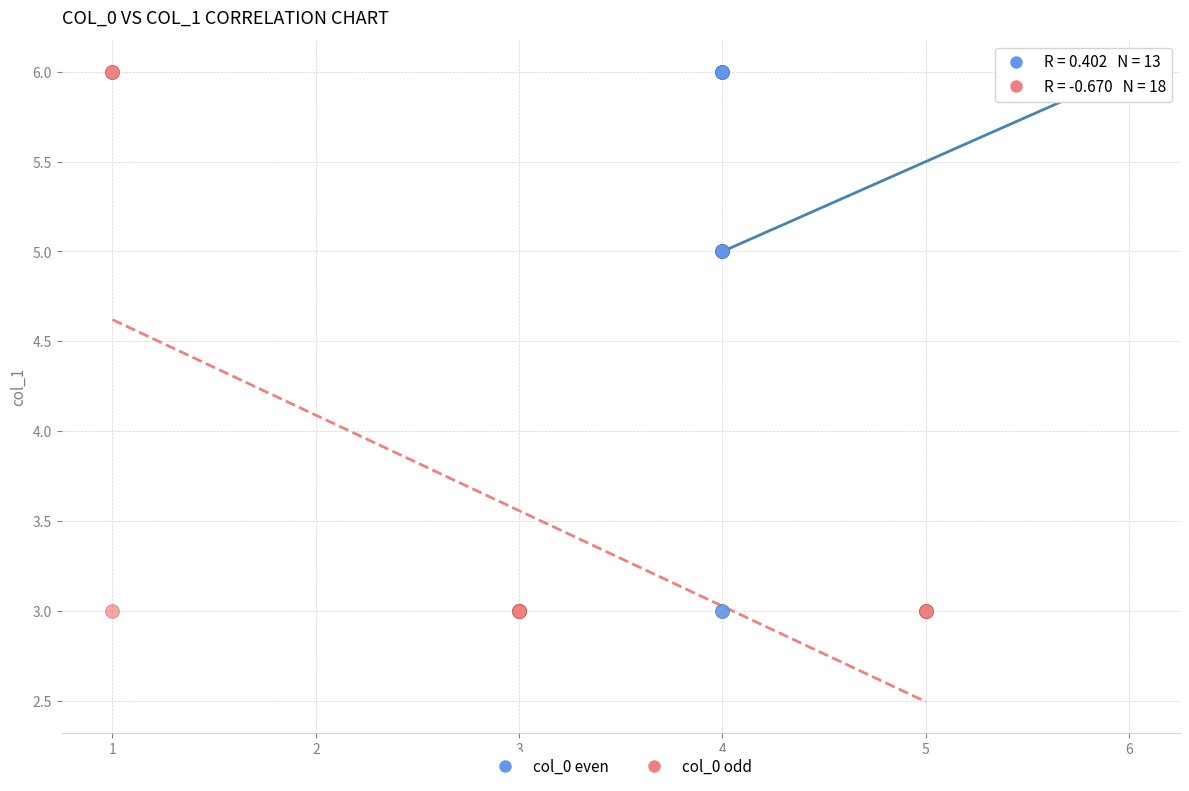

What are all the series names shown in the legend?

col_0 even, col_0 odd